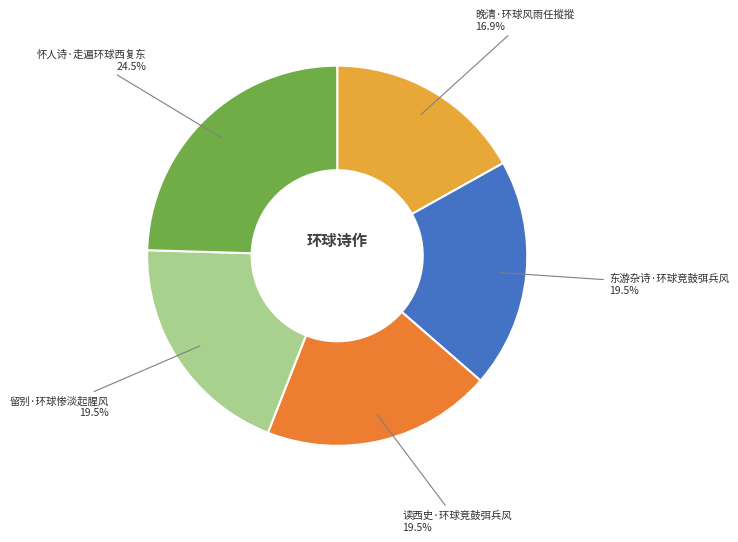

How much of the chart is everything except 晚清·环球风雨任摐摐?

83.1%